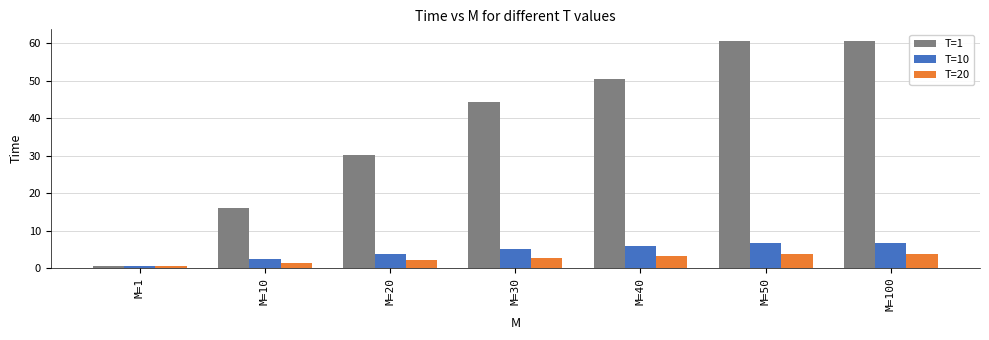

At which label is T=1 closest to 30?

M=20